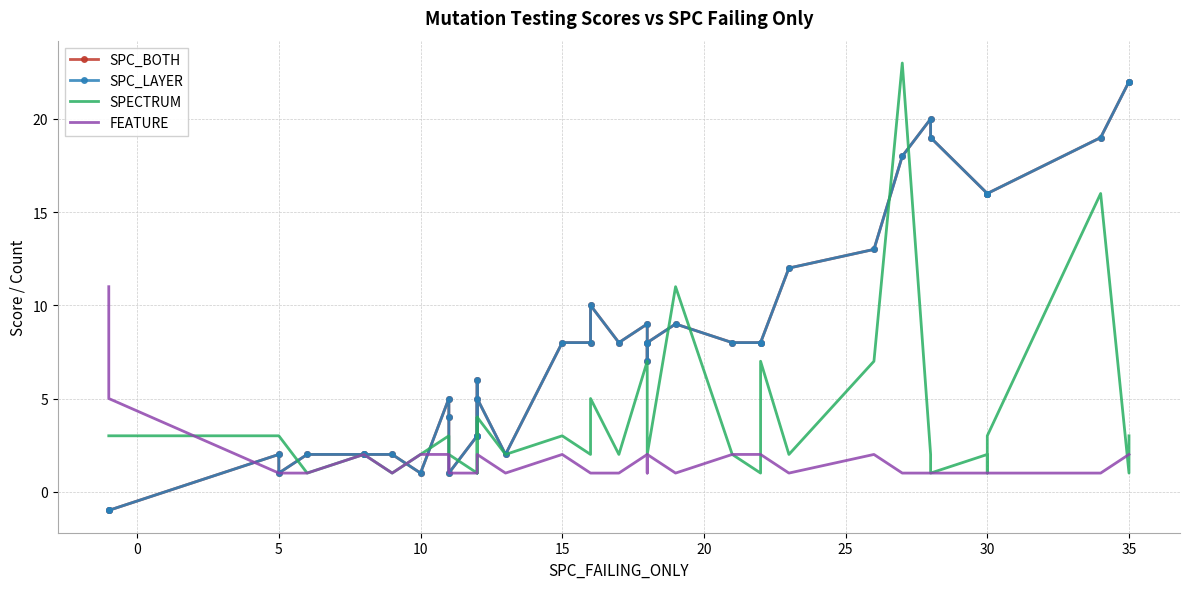

What is the value of the SPC_BOTH point at the 31st from the left?

2